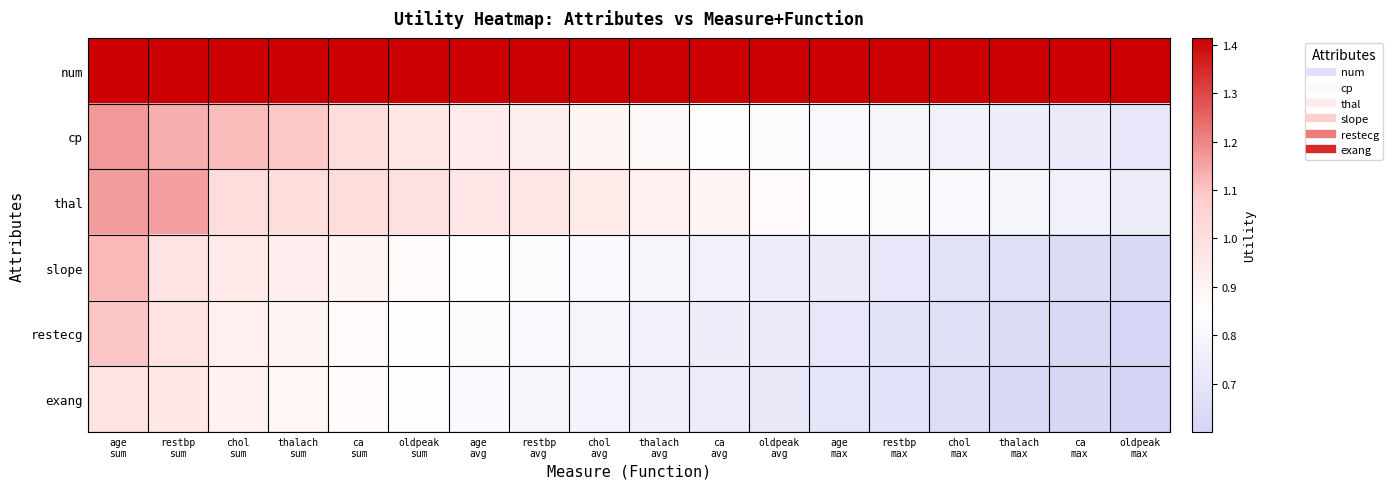

At how many categories does at least one series exceed 0?

18